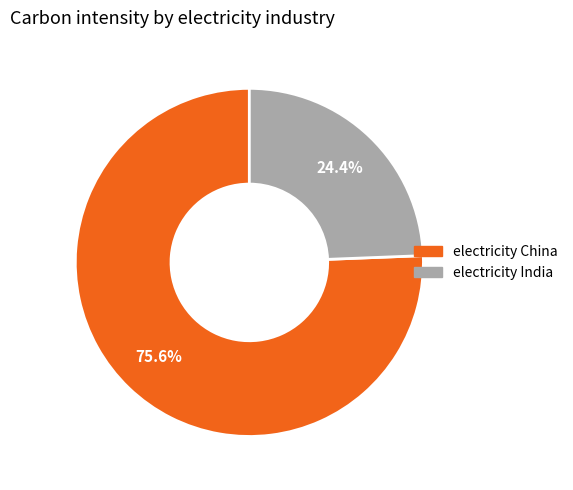

Approximately how many times larger is the value at electricity India compared to electricity China?

0.3